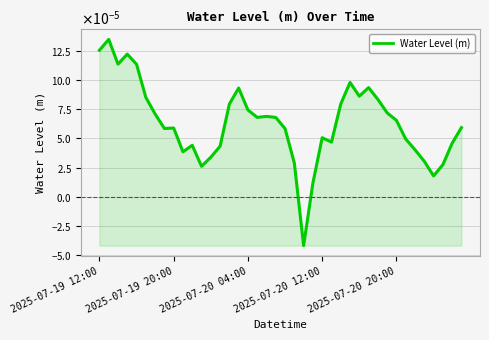

Does the chart display data point markers on the line(s)?

No